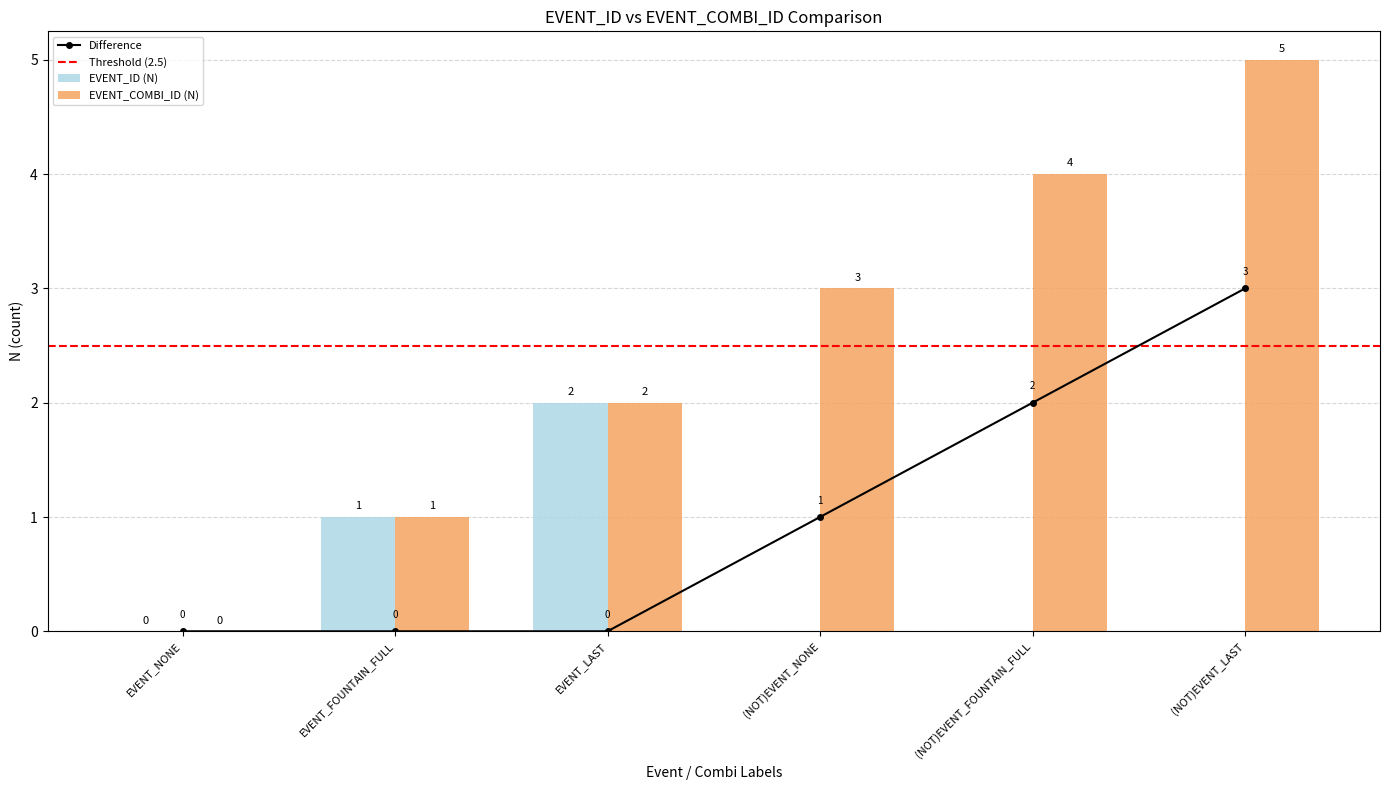

How many positive values are there?

7